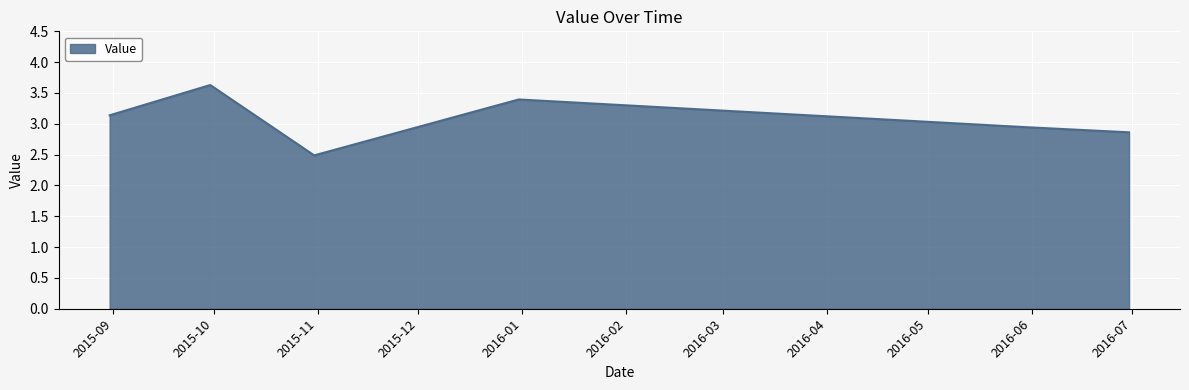

What is the average value?

3.1